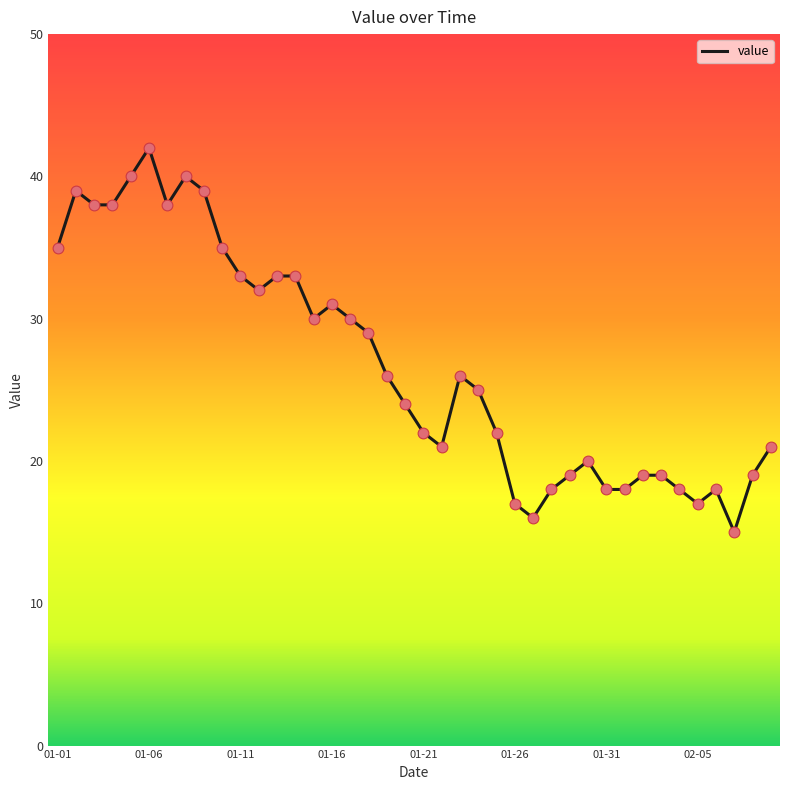

What is the minimum value shown in the chart?

15